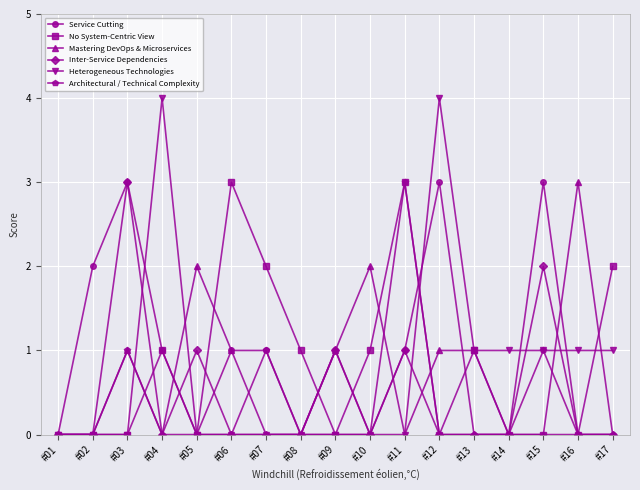

Does the chart display data point markers on the line(s)?

Yes